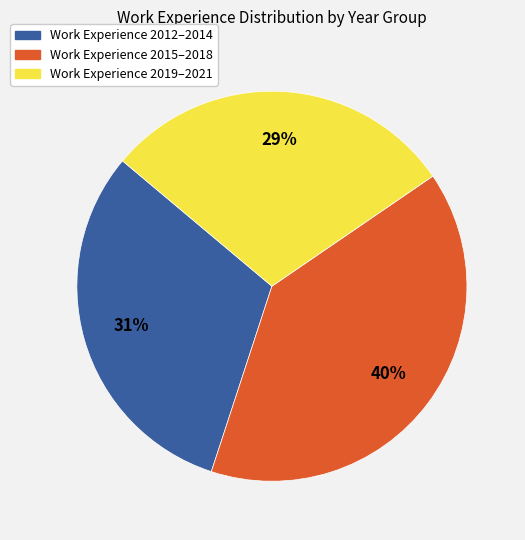

To the nearest percent, what is the average slice percentage?

33%